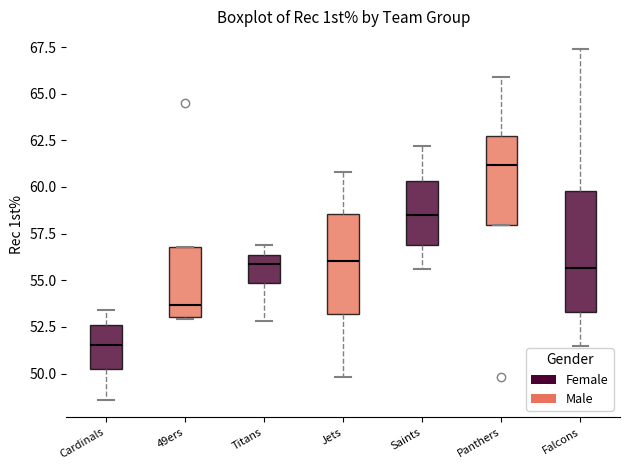

Which box has the highest median line?

Panthers